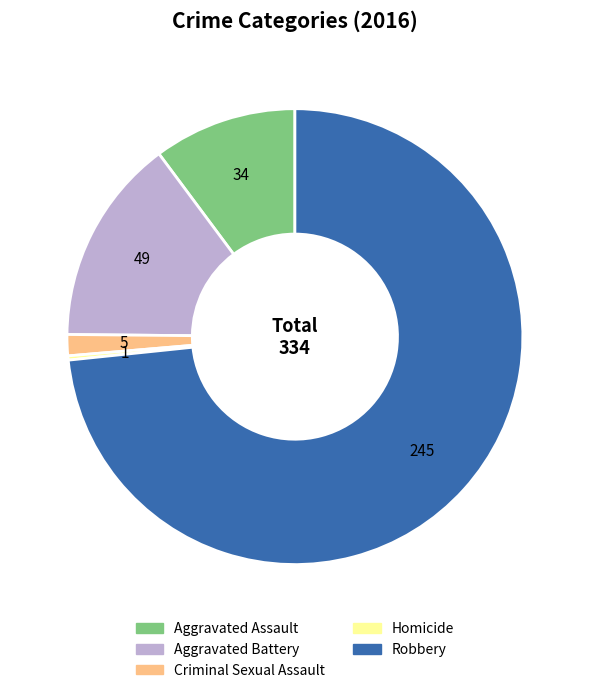

Do Aggravated Assault and Criminal Sexual Assault together represent more than half of the pie?

No